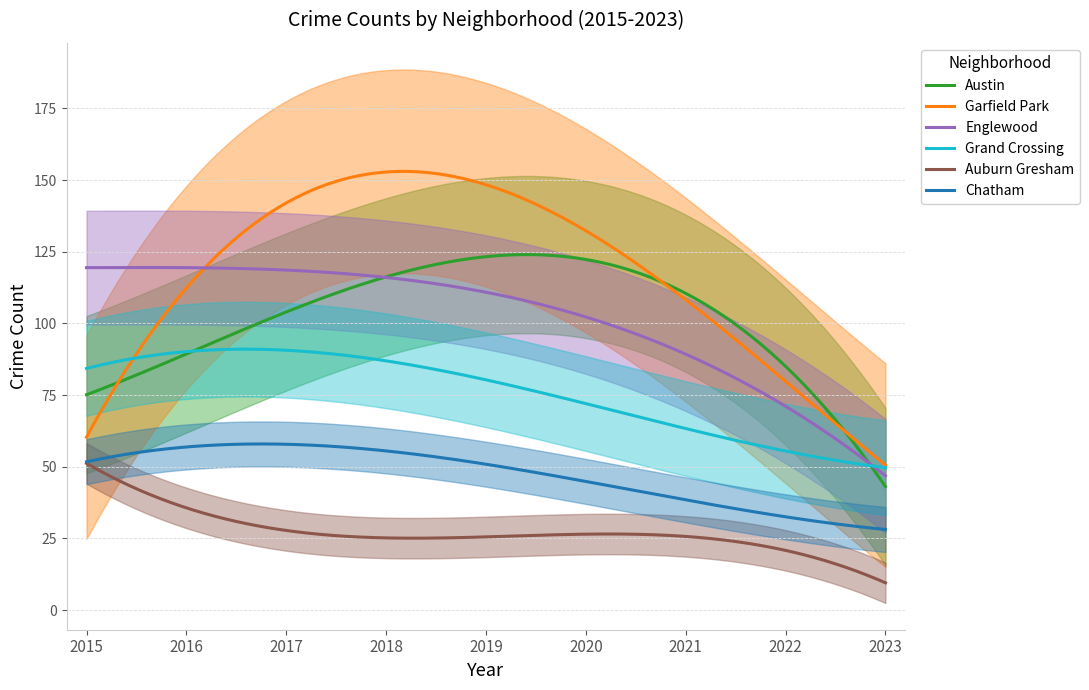

True or false: Austin and Chatham intersect in this chart.

False